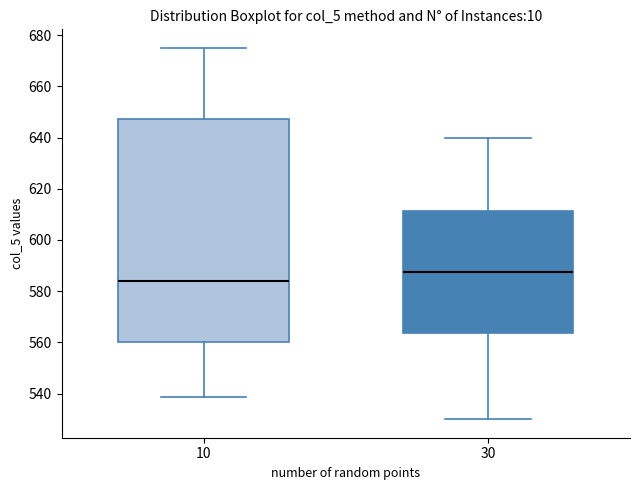

Where is the upper edge of the box at x = 10 on the y-axis? The values are not printed on the chart, so give them approximately, as read against the axis.

648